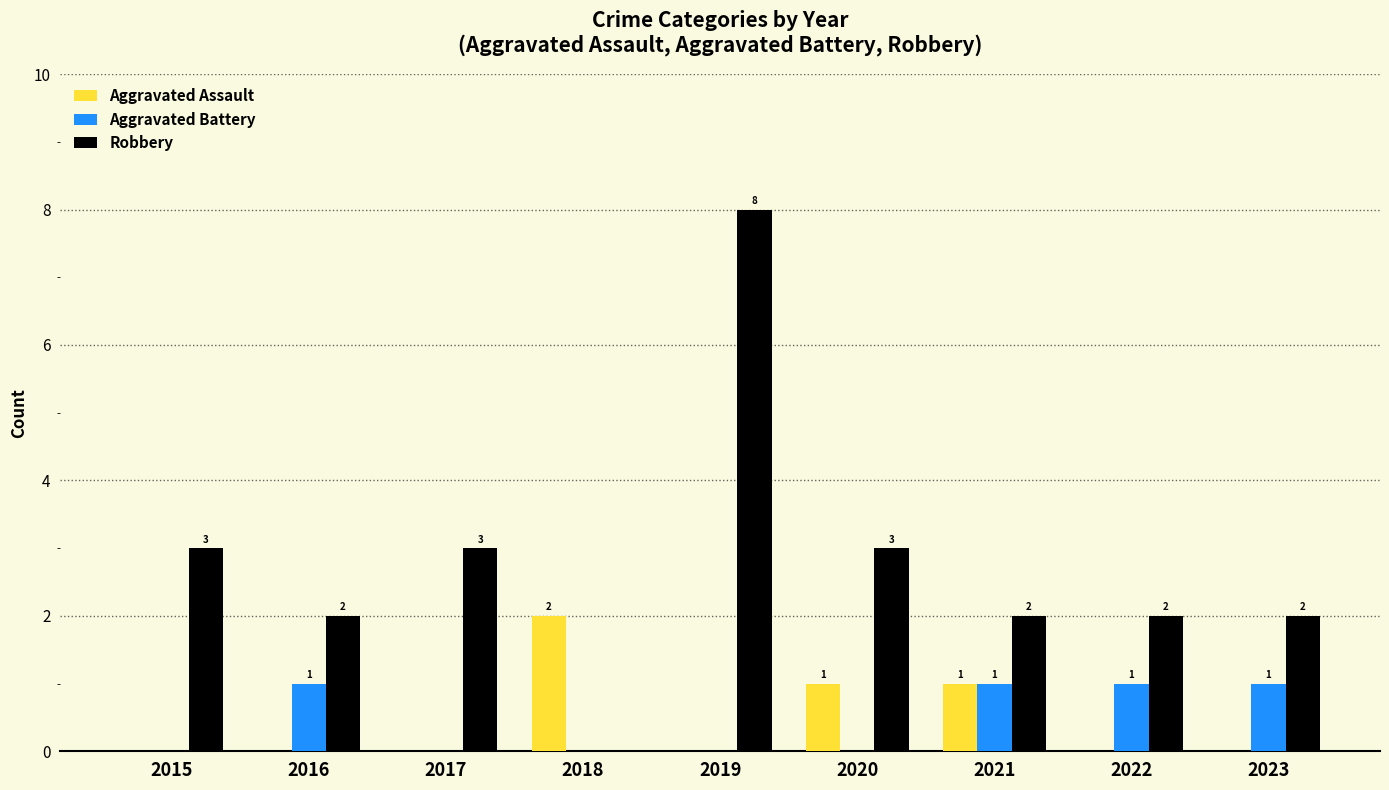

What is the sum of all Robbery values?

25